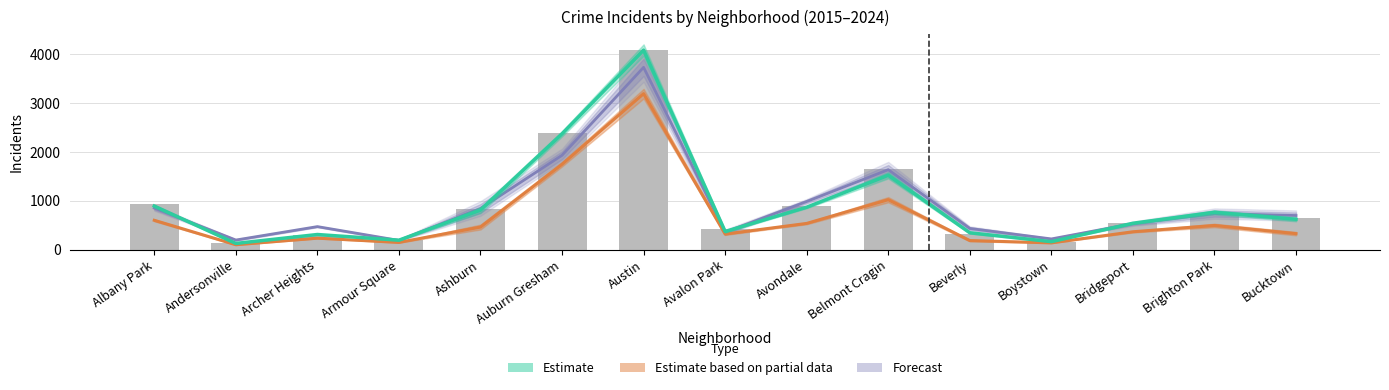

What is the smallest value displayed?

126.5